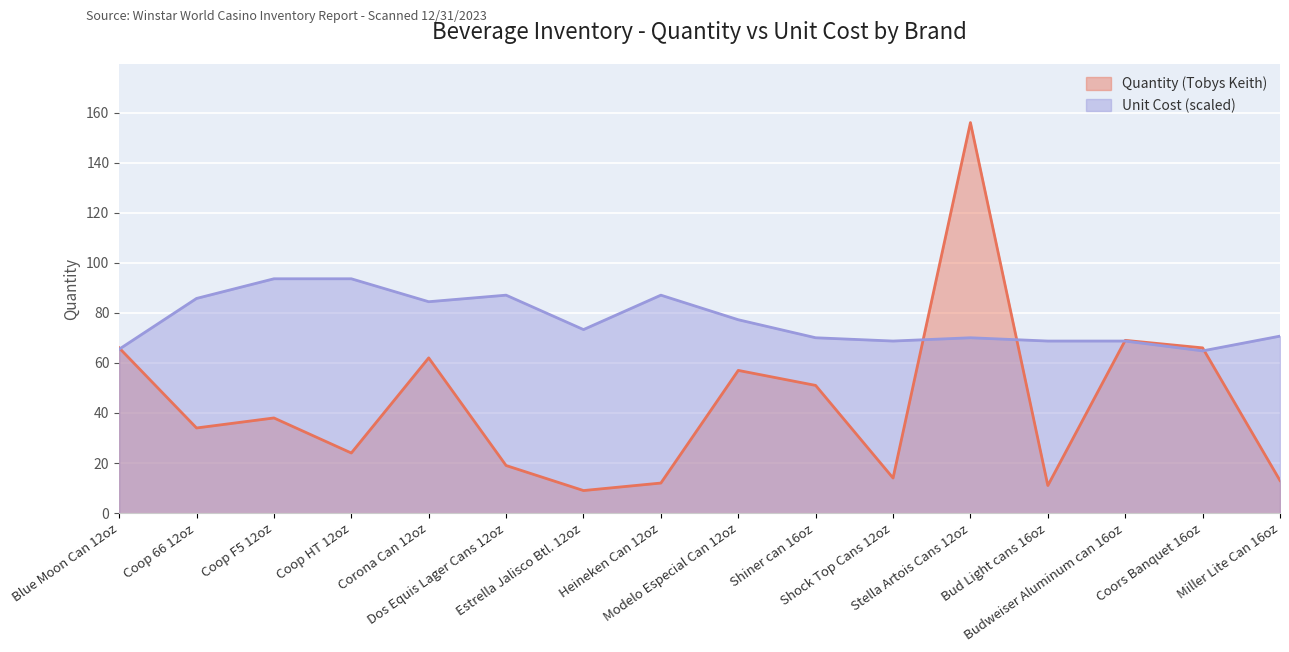

What is the sum of the Quantity (Tobys Keith) values at Estrella Jalisco Btl. 12oz and Budweiser Aluminum can 16oz?

78.0